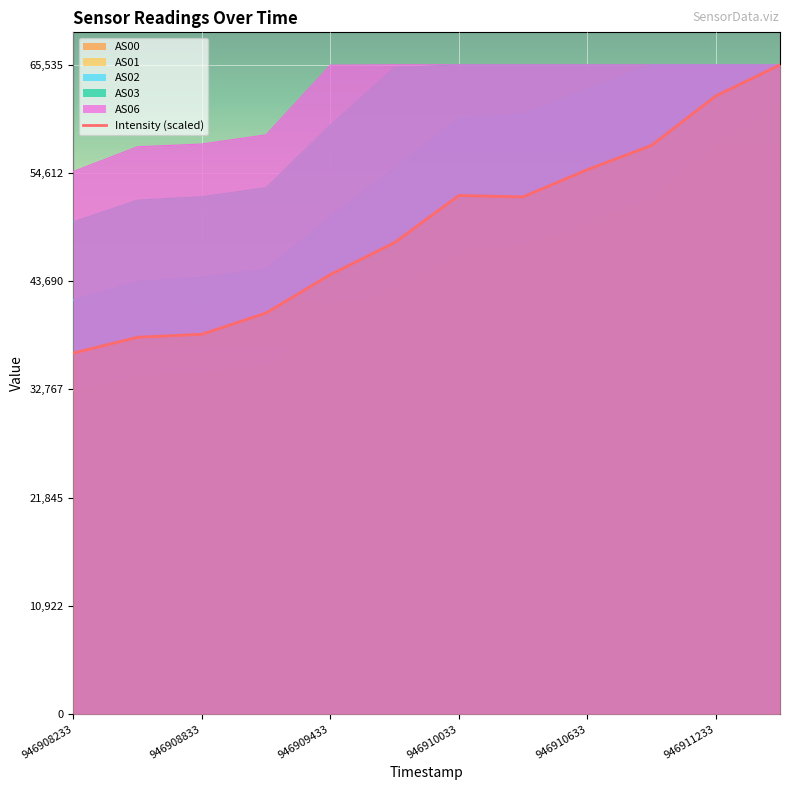

Which series has the widest spread of values?

Intensity (scaled)